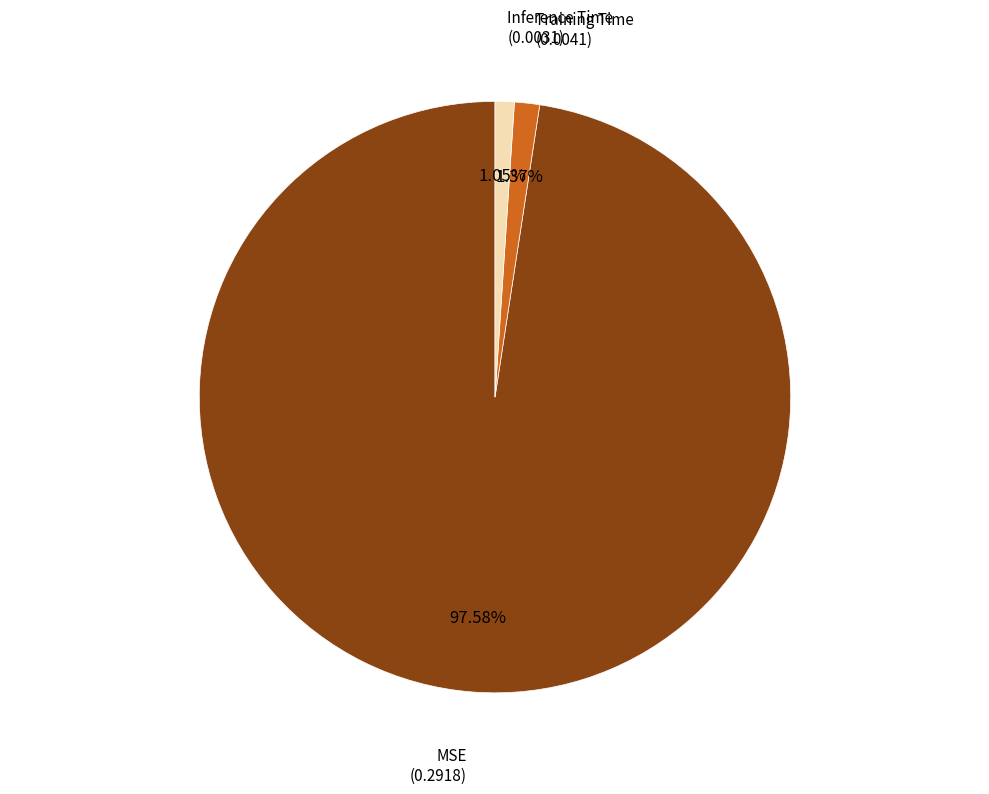

Count the number of slices in the pie.

3